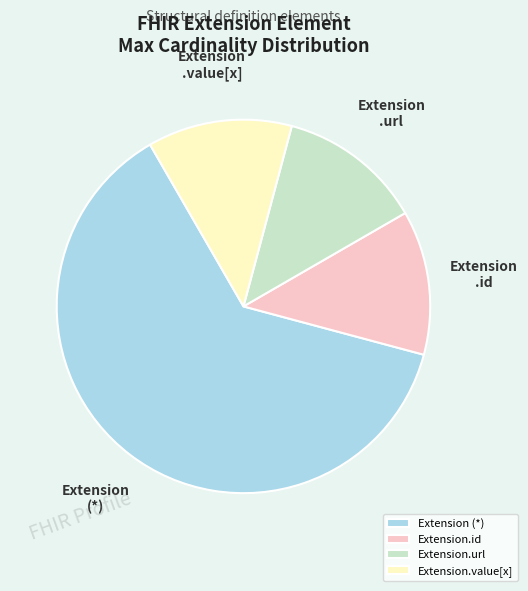

Is it true that Extension.id is 12% of the pie?

True